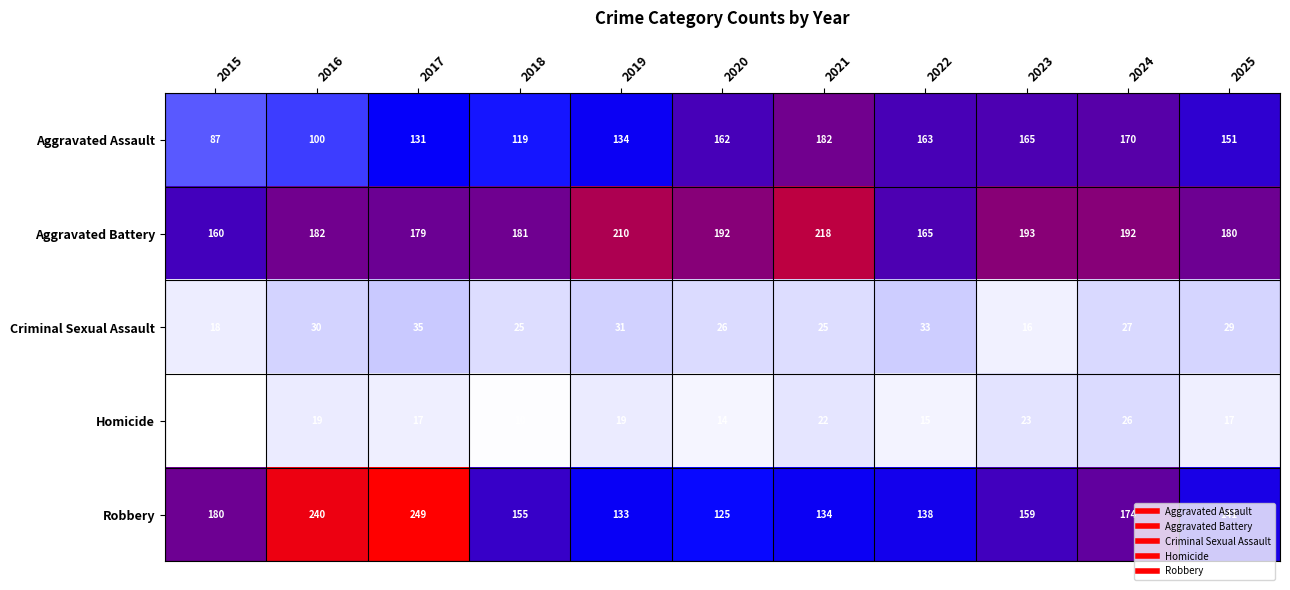

True or false: Criminal Sexual Assault has a value of 7 at 2015.

False